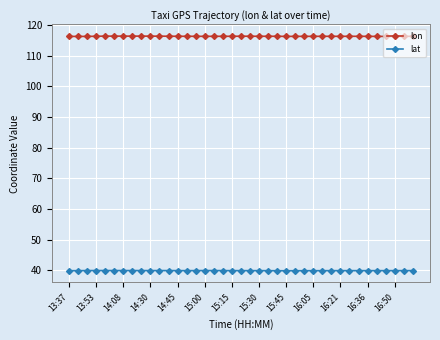

What is the average value of the lon series?

116.3